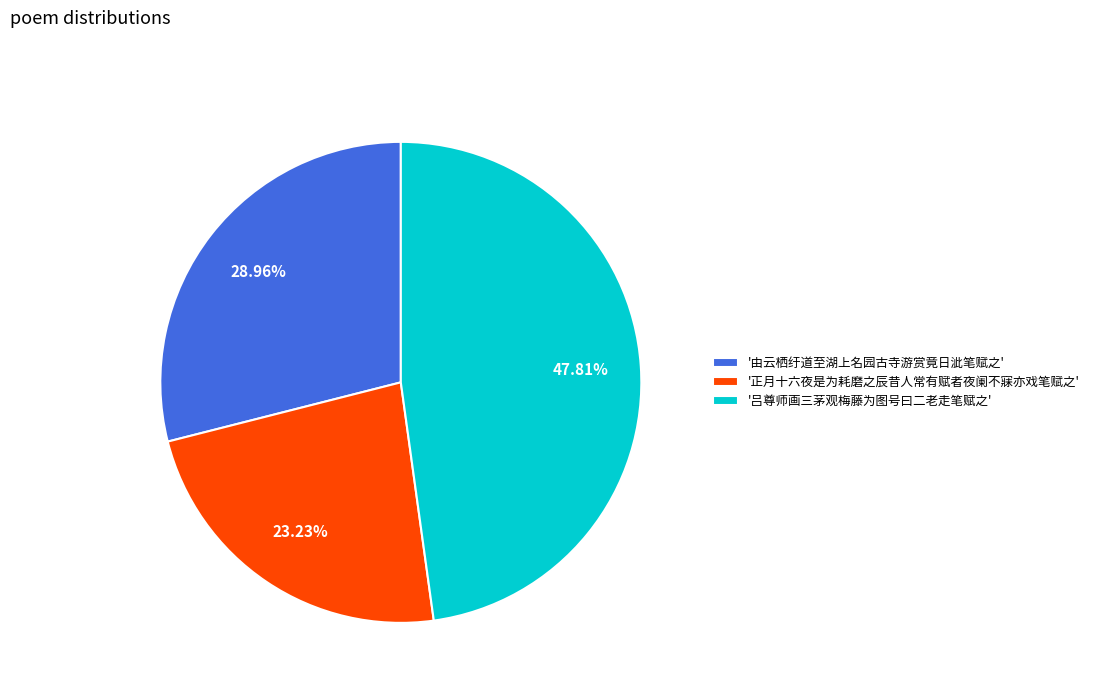

Which category has the smallest portion of the pie?

'正月十六夜是为耗磨之辰昔人常有赋者夜阑不寐亦戏笔赋之'